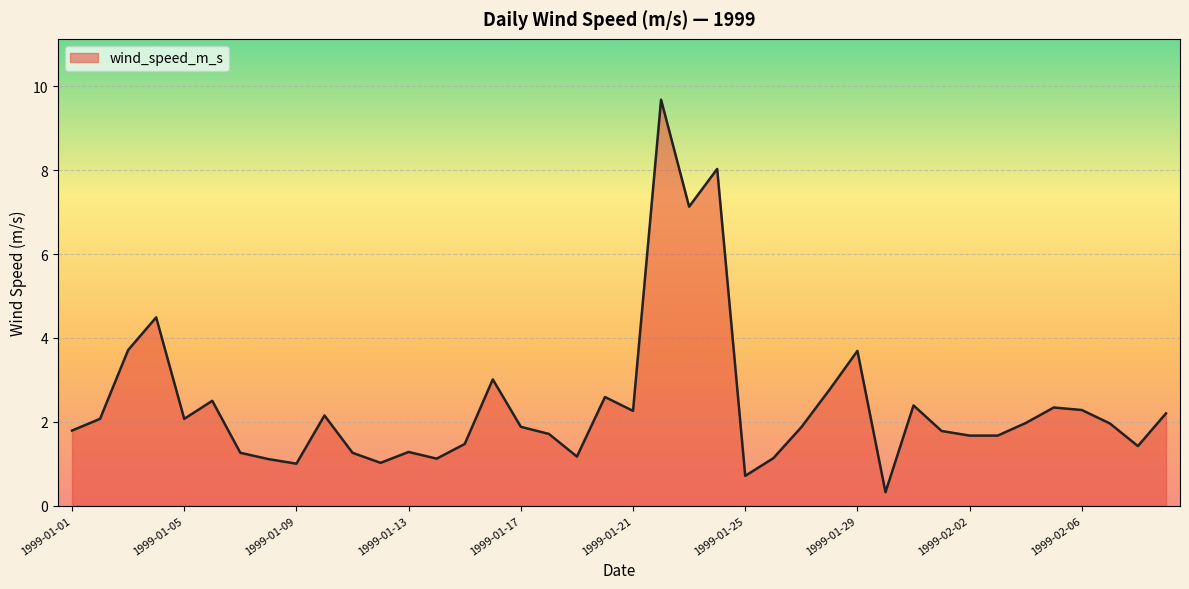

What is the difference between the maximum and minimum values?

9.4